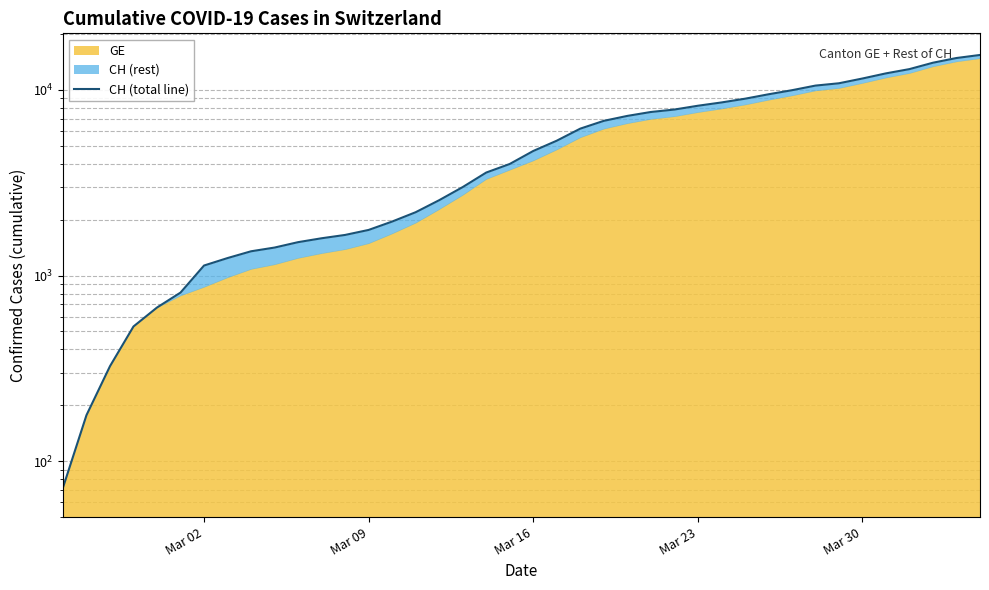

Count the number of categories in the chart.

40